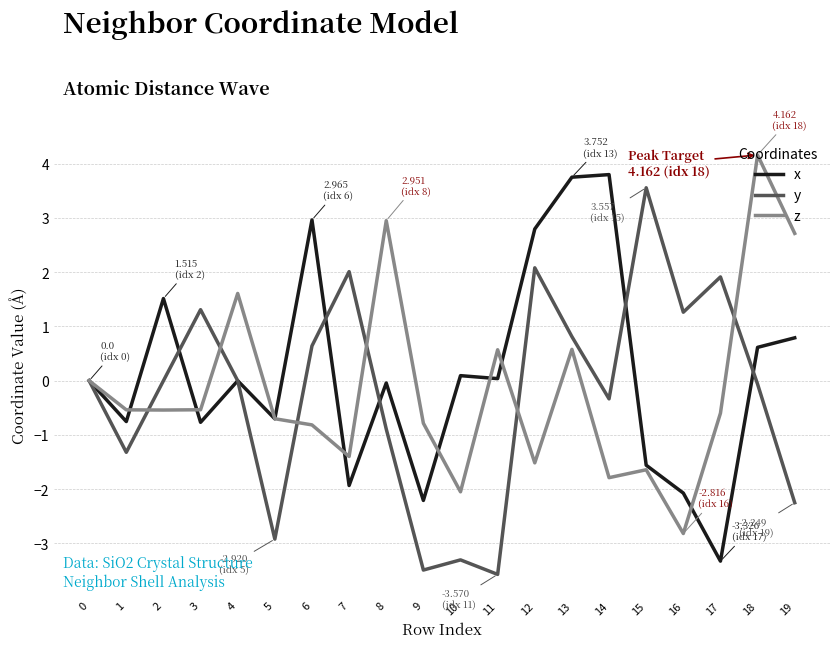

List the series in order of their overall mean, lowest first.

y, z, x